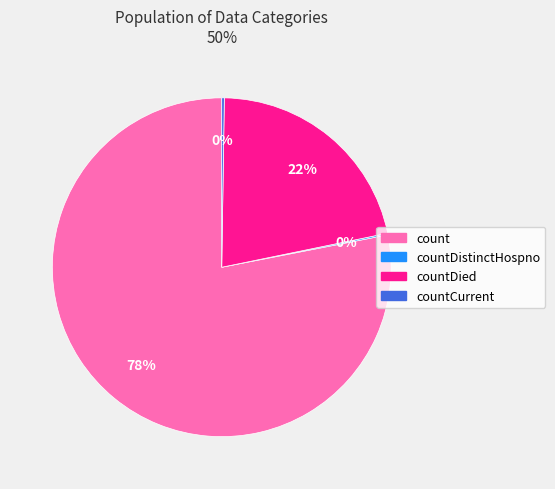

What is the ratio of the value at countDied to the value at count?

0.3